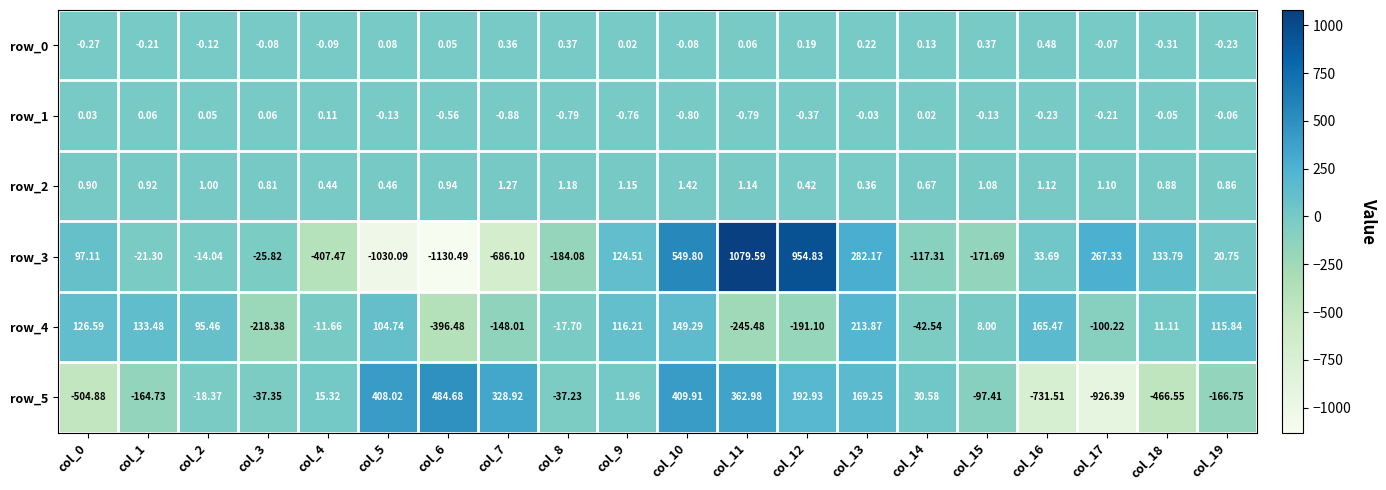

At which category is the sum across all series the highest?

col_11